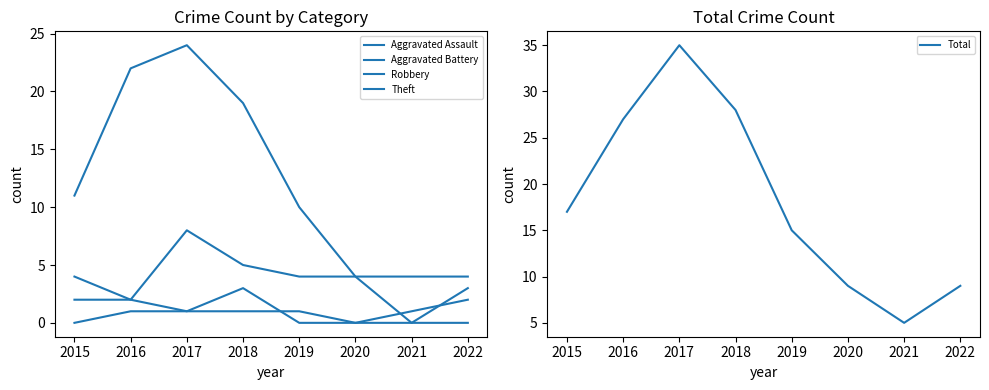

At which category is the sum across all series the highest?

2017